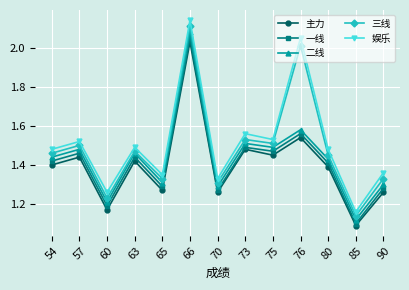

Which series has the largest range (max minus min)?

娱乐